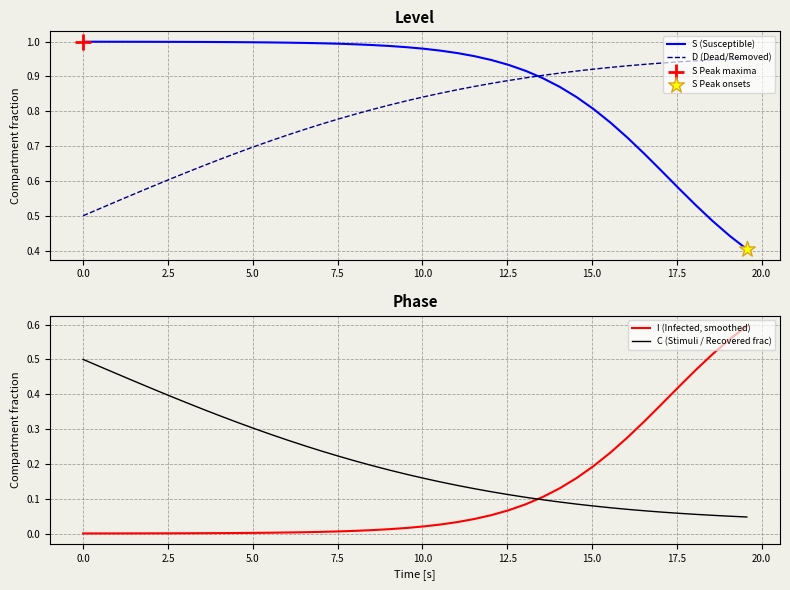

At how many categories does at least one series exceed 0?

40